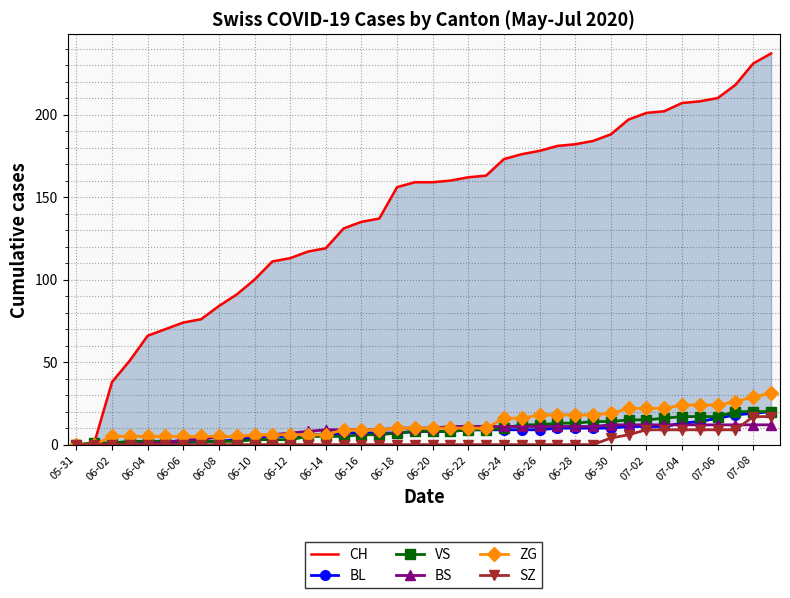

The value of ZG at 06-26 is 29. True or false?

False